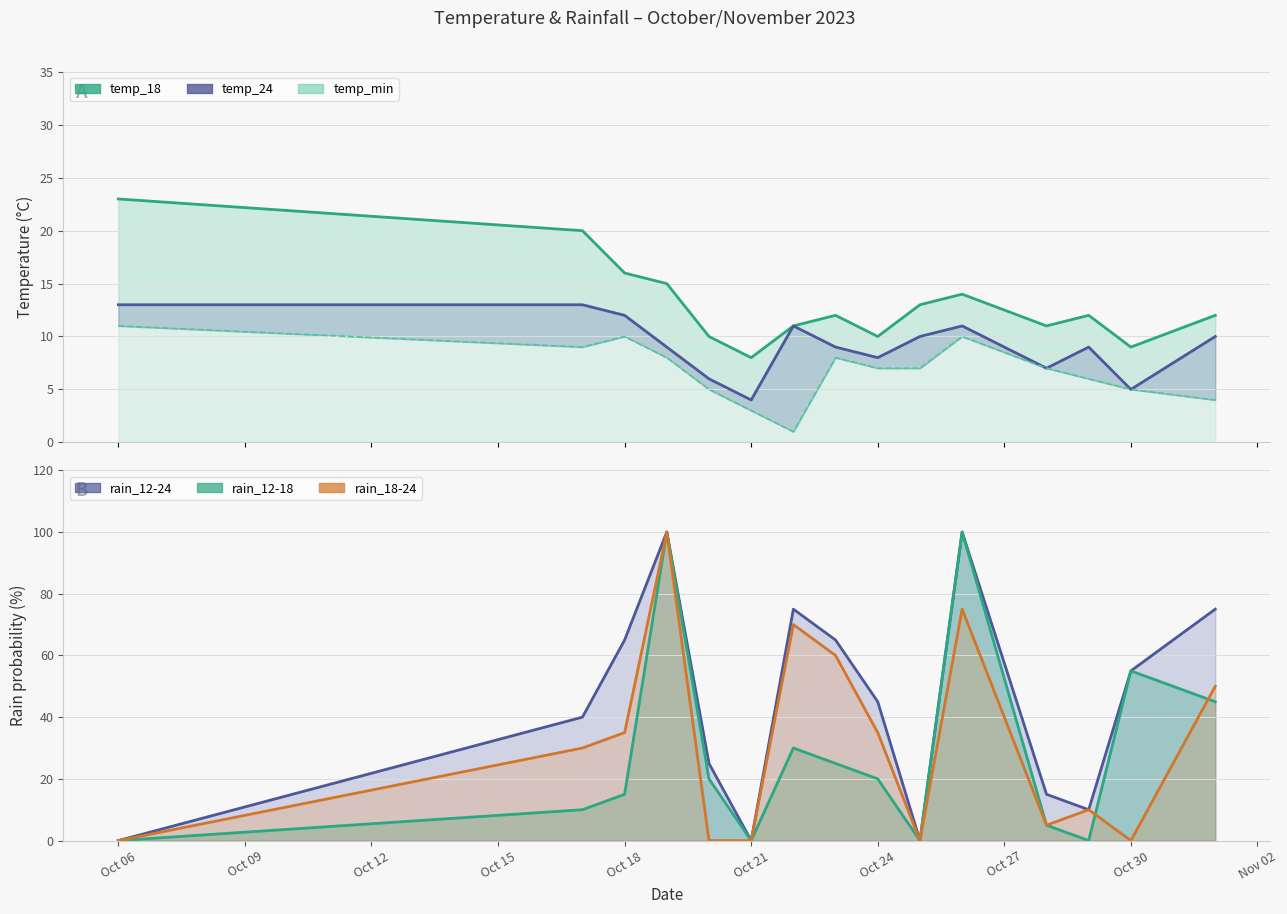

What is the sum of all temp_18 values?

196